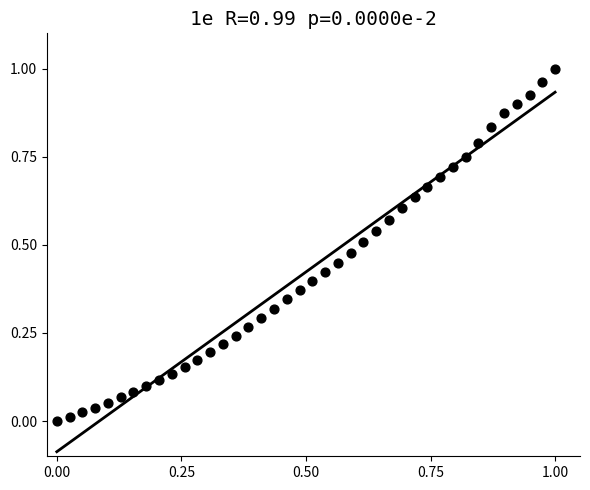

How many data points are displayed?

40